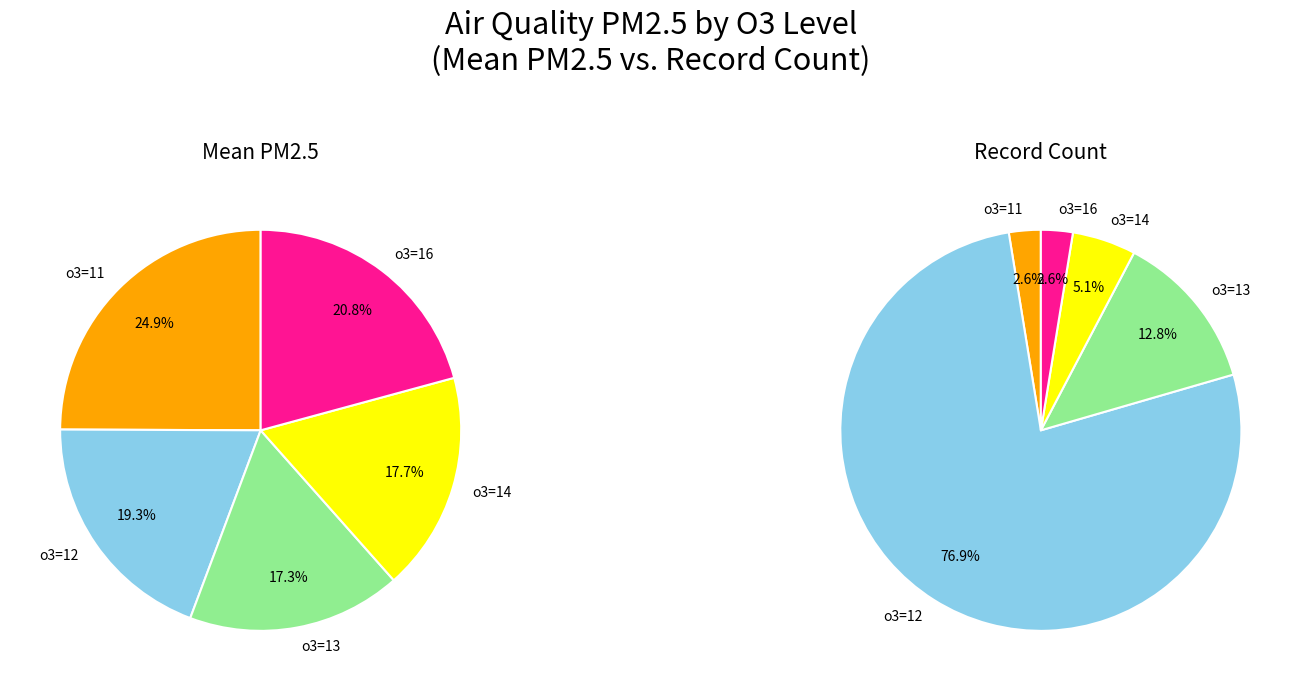

What is the smallest slice in the pie chart?

o3=13